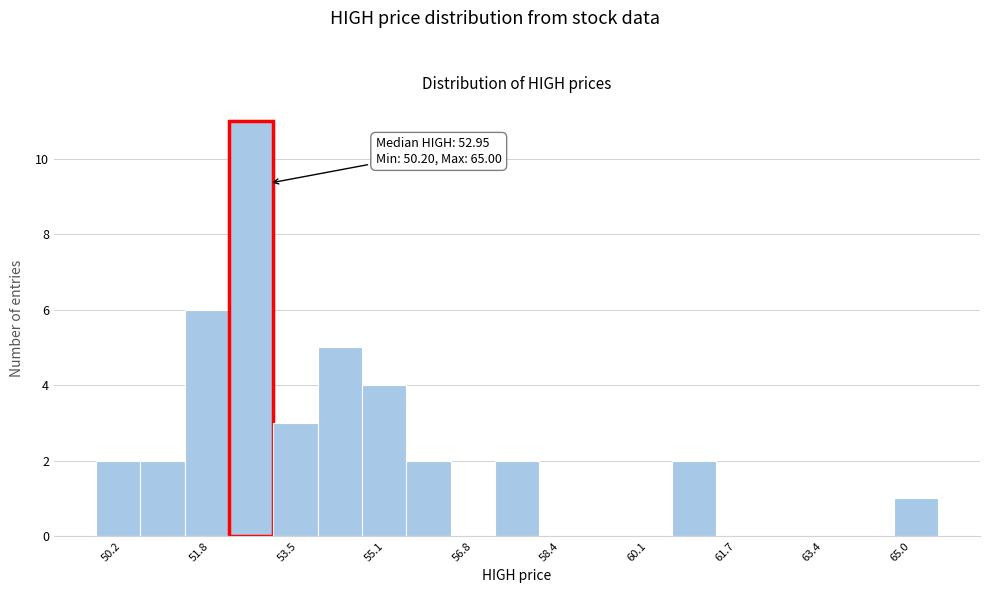

Over which range of the x-axis is the bar tallest?

52.2 to 53.0